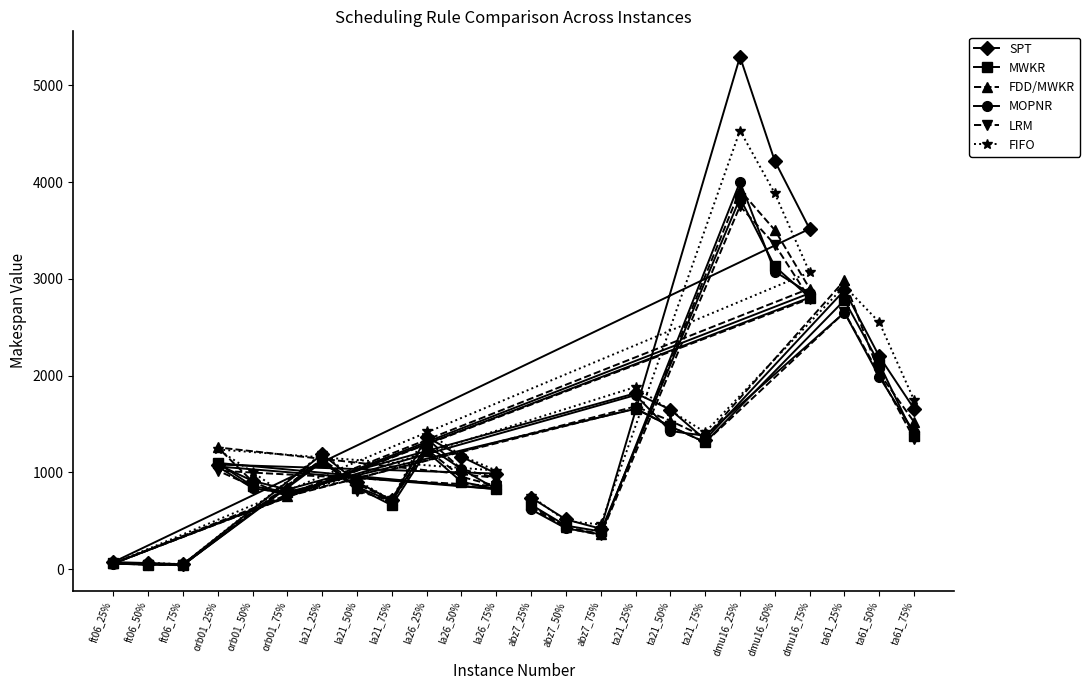

What is the greatest value displayed?

5295